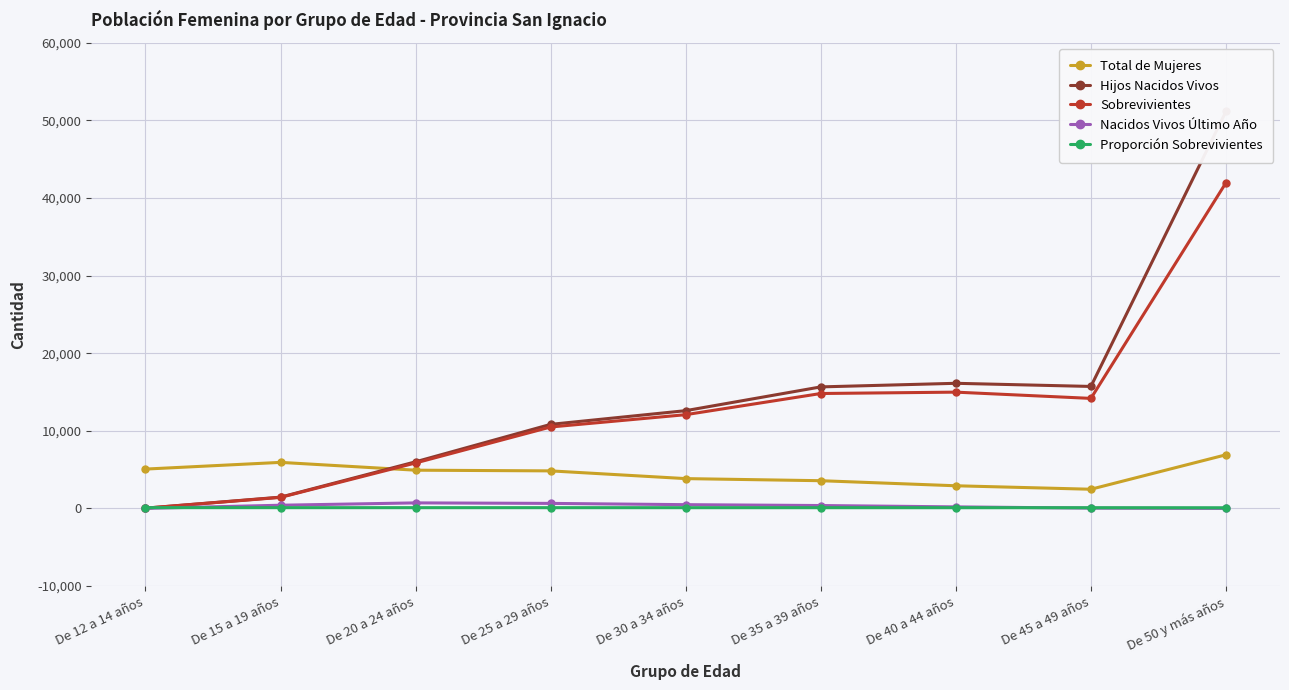

Reading right to left, extract all data points from this chart.

Total de Mujeres: 6911.0	2471.0	2918.0	3571.0	3841.0	4837.0	4926.0	5933.0	5069.0
Hijos Nacidos Vivos: 51156.0	15717.0	16122.0	15659.0	12597.0	10831.0	6007.0	1452.0	33.0
Sobrevivientes: 41965.0	14177.0	14983.0	14807.0	12080.0	10492.0	5857.0	1423.0	33.0
Nacidos Vivos Último Año: 2.0	37.0	200.0	372.0	484.0	647.0	713.0	411.0	8.0
Proporción Sobrevivientes: 82.0	90.2	92.9	94.6	95.9	96.9	97.5	98.0	100.0